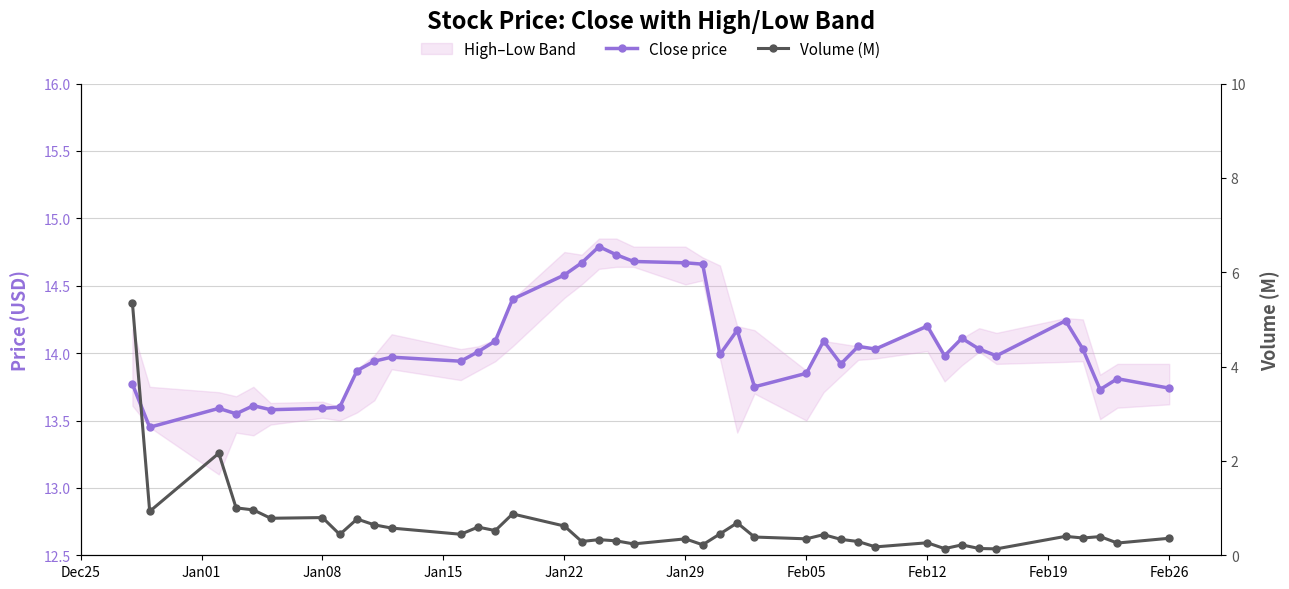

The Close price series shows 13.7 at Feb26. True or false?

True